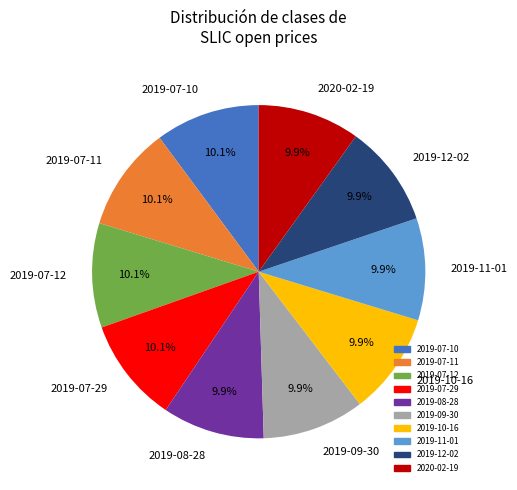

Is there a majority slice in this chart?

No